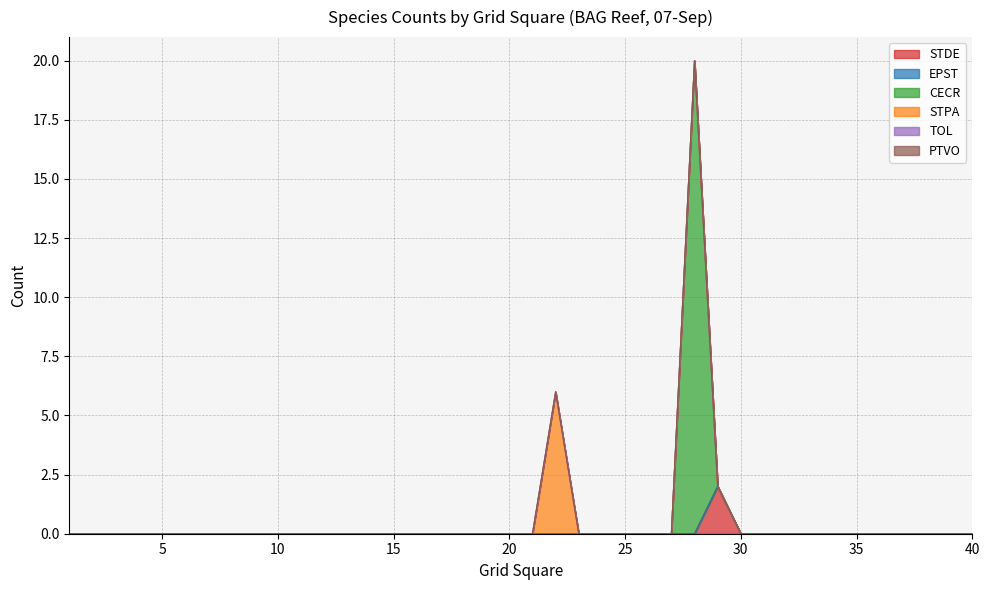

Which series changed the most between 18 and 33?

STDE